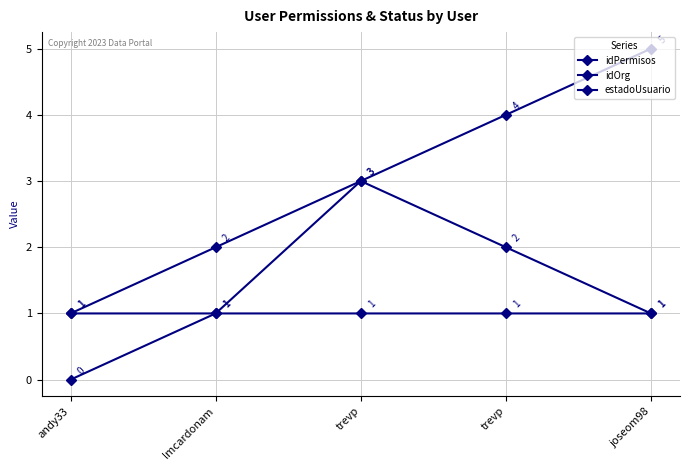

Rank the series by their average value, from highest to lowest.

idPermisos, idOrg, estadoUsuario